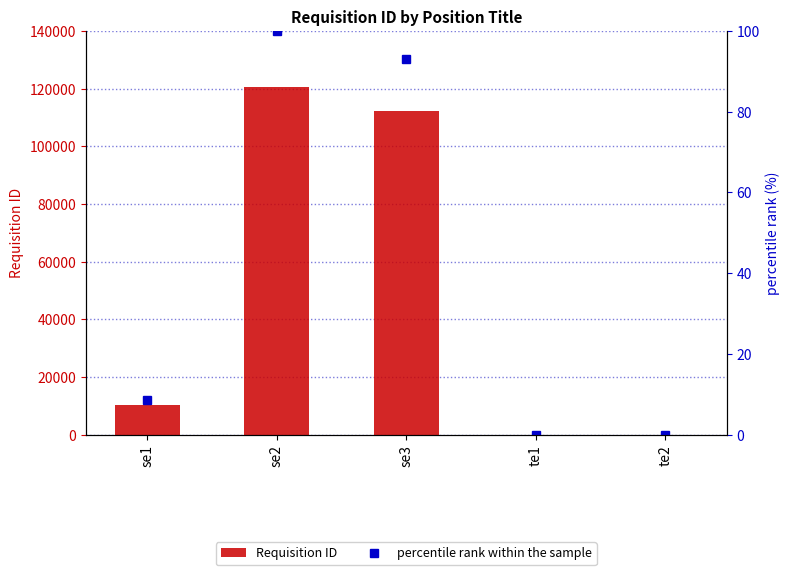

What is the label of the 3rd bar from the left?

se3